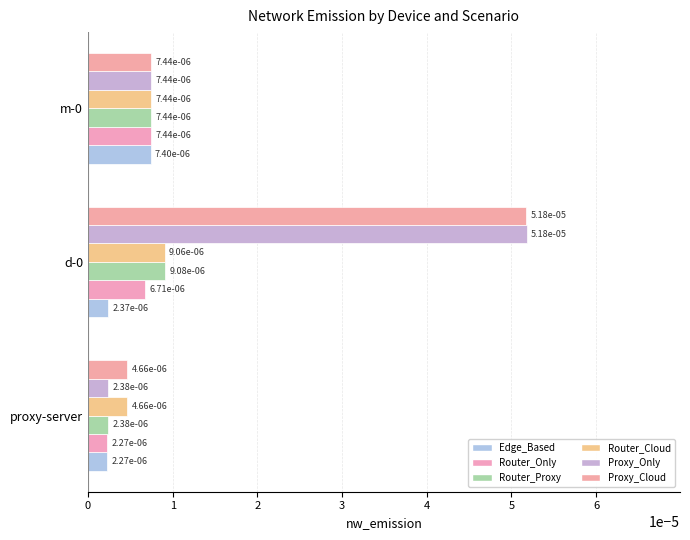

What are all the series names shown in the legend?

Edge_Based, Router_Only, Router_Proxy, Router_Cloud, Proxy_Only, Proxy_Cloud